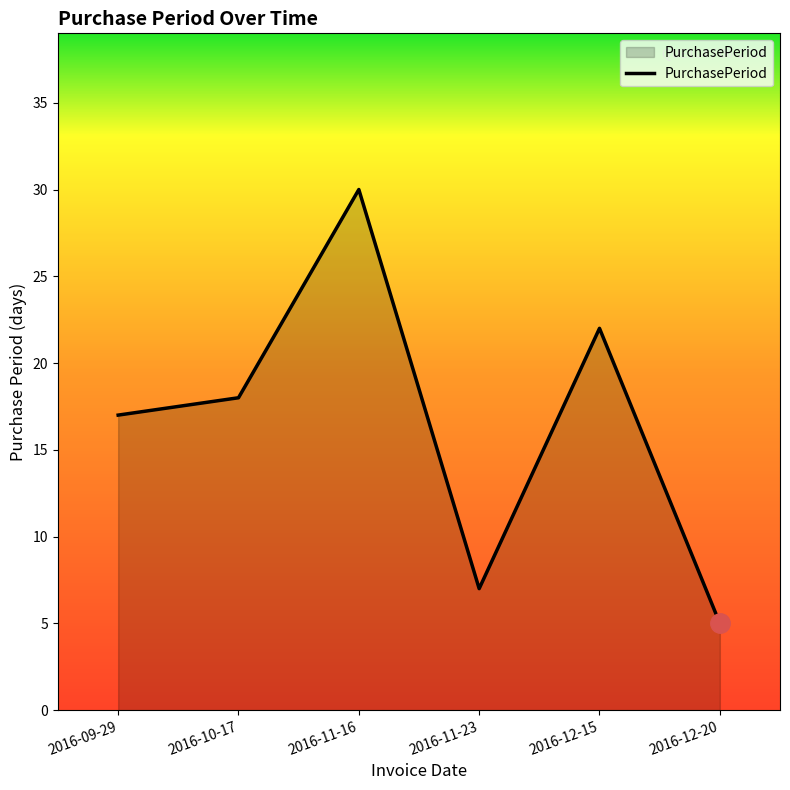

What is the change in value from 2016-10-17 to 2016-12-20?

-13